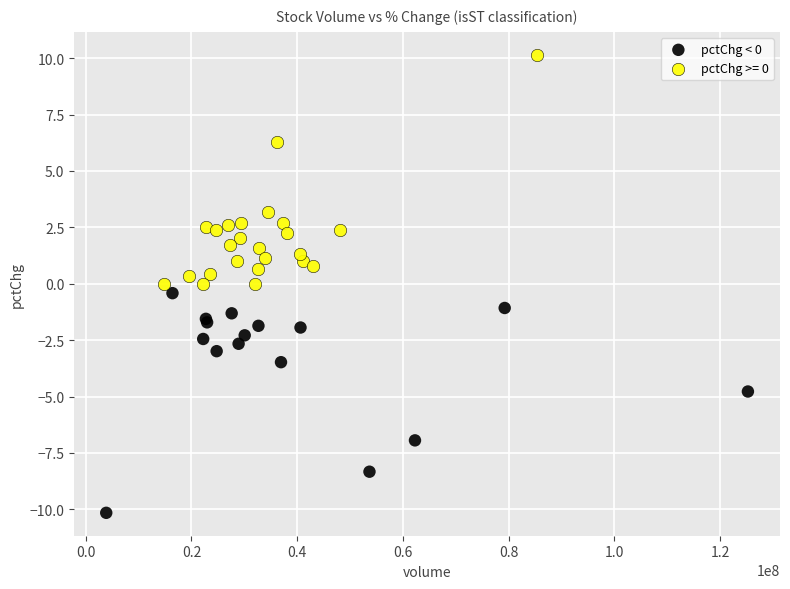

Which series reaches the minimum Y coordinate?

pctChg < 0